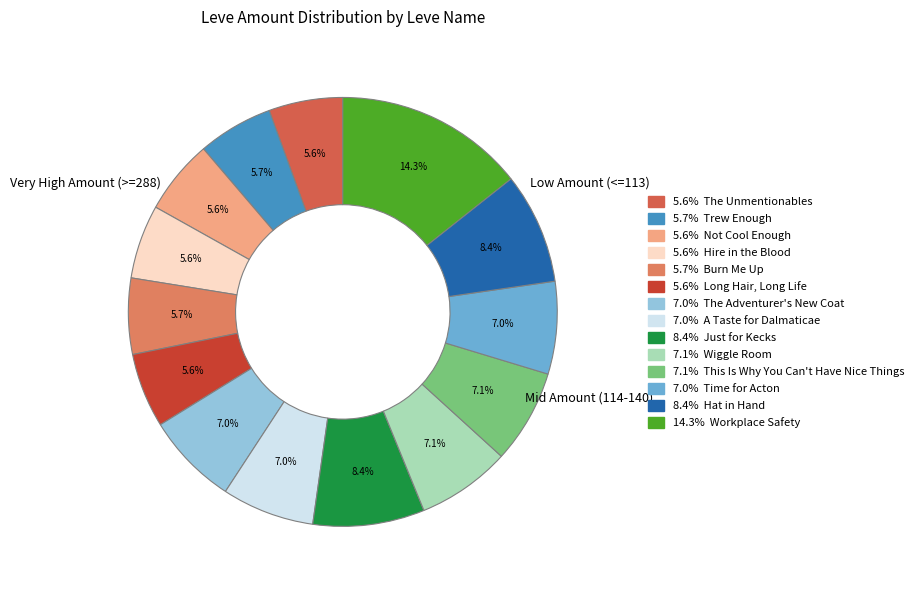

How many segments does this pie chart have?

14